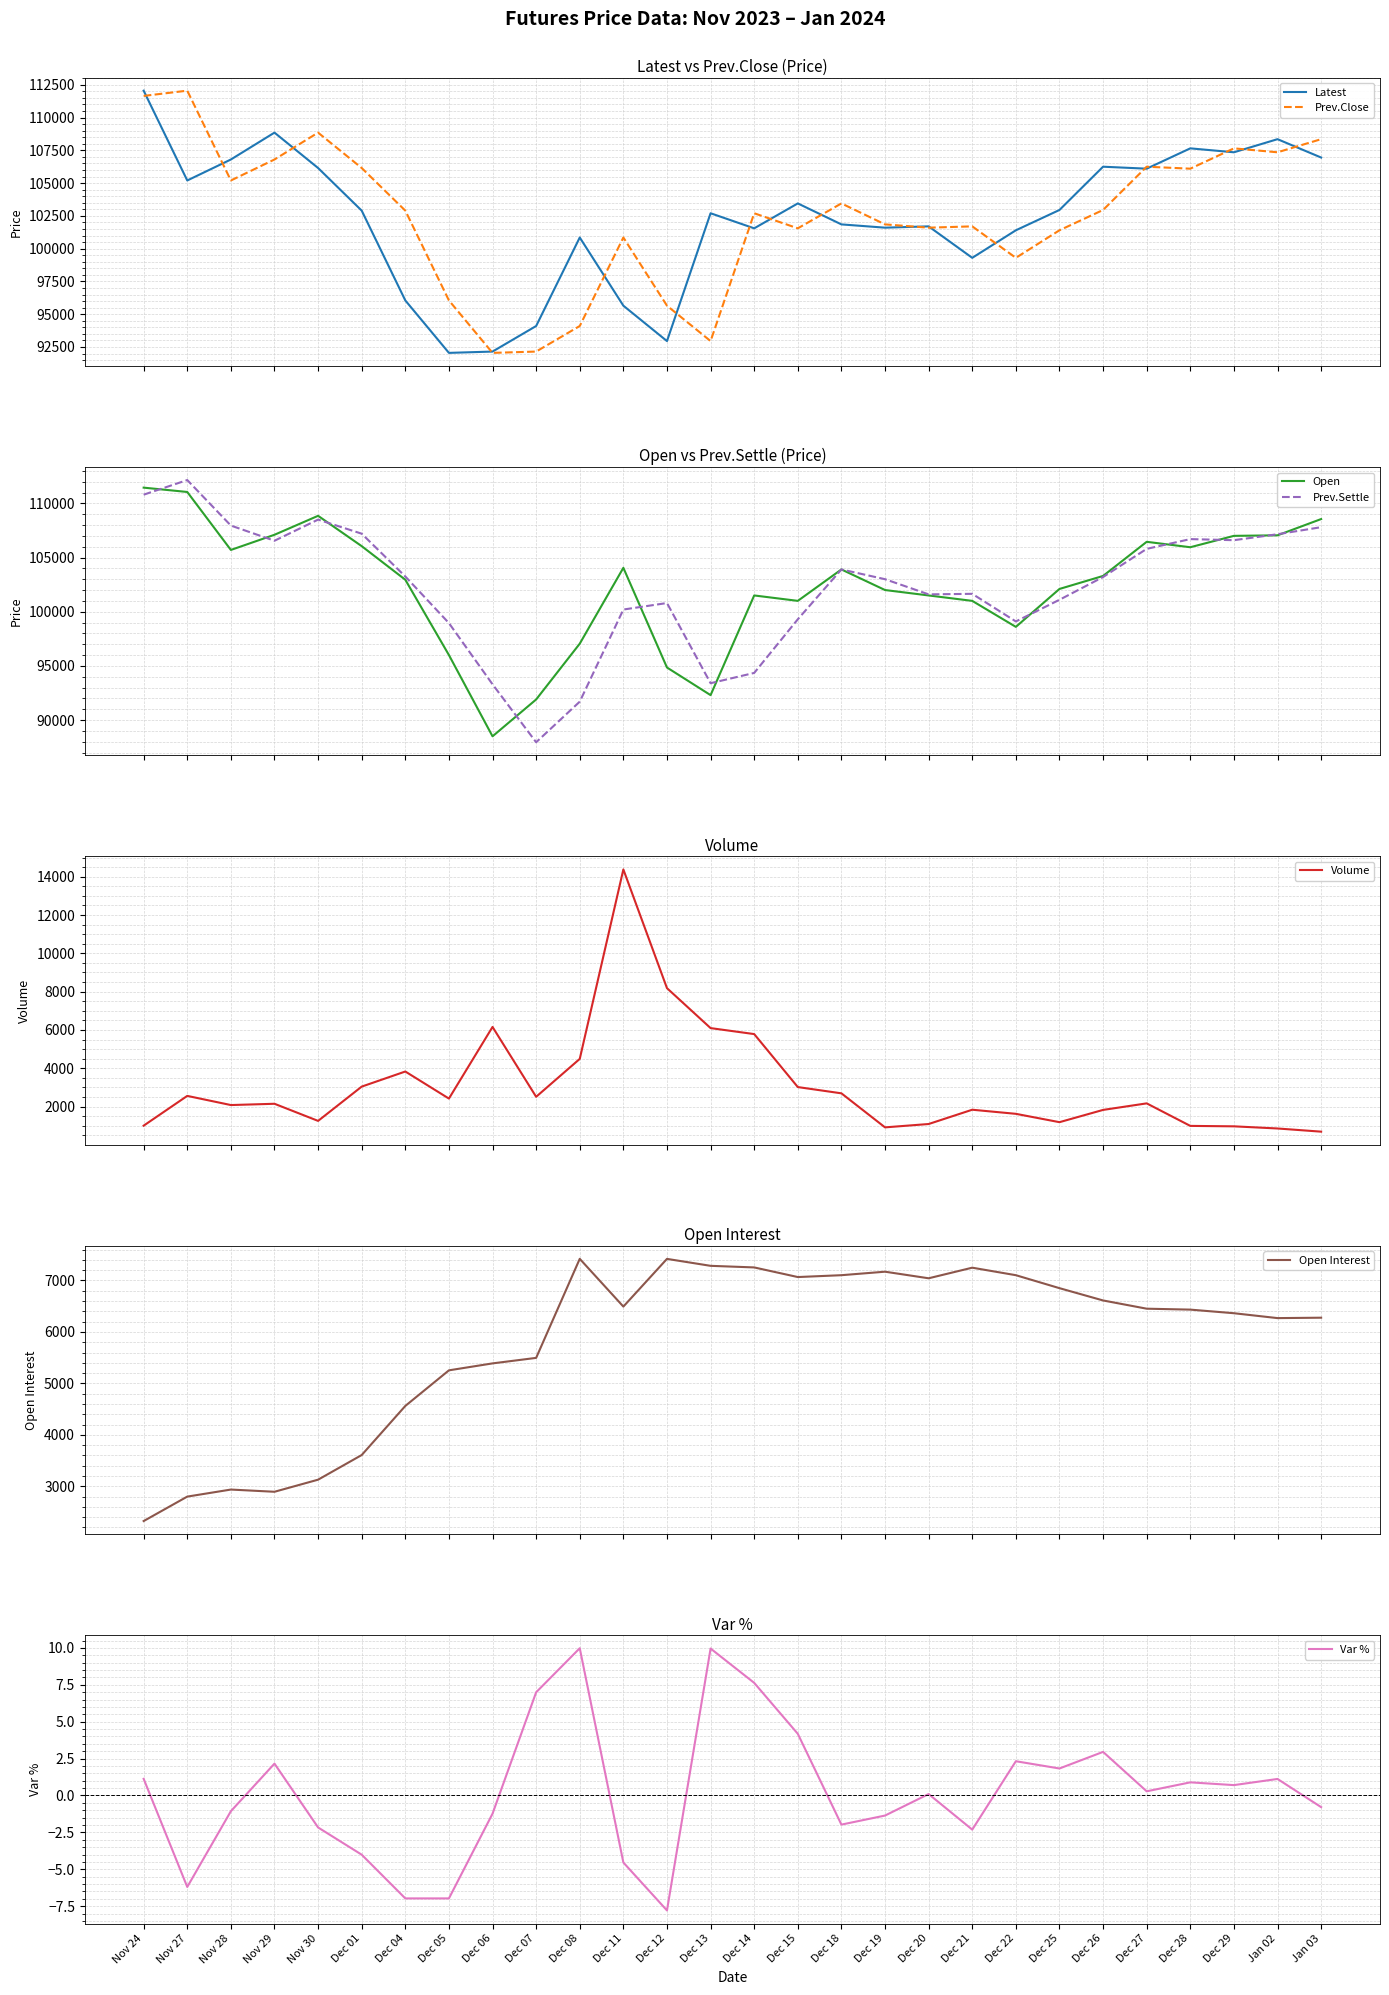

What is the lowest value of the Prev.Close series?

92050